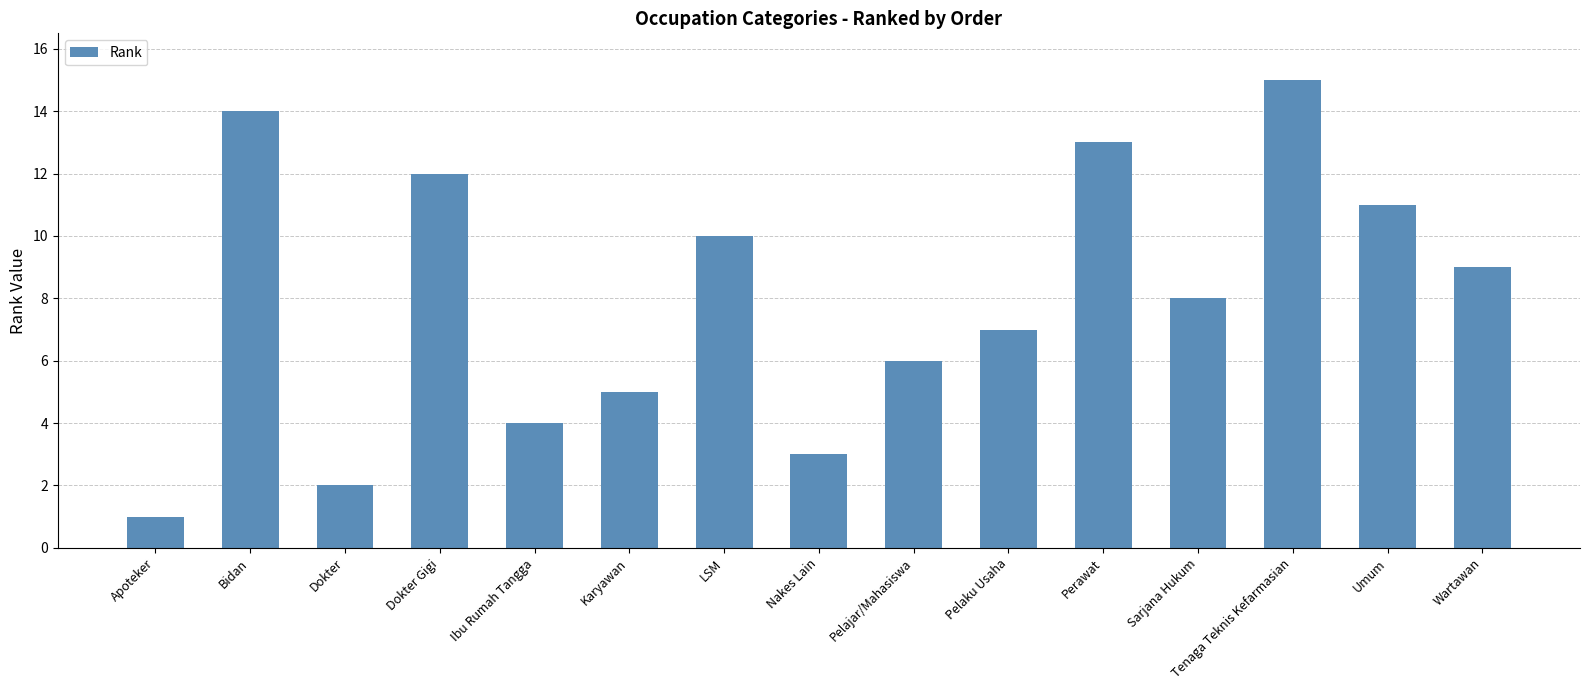

What is the approximate value at Ibu Rumah Tangga, to the nearest 5?

5